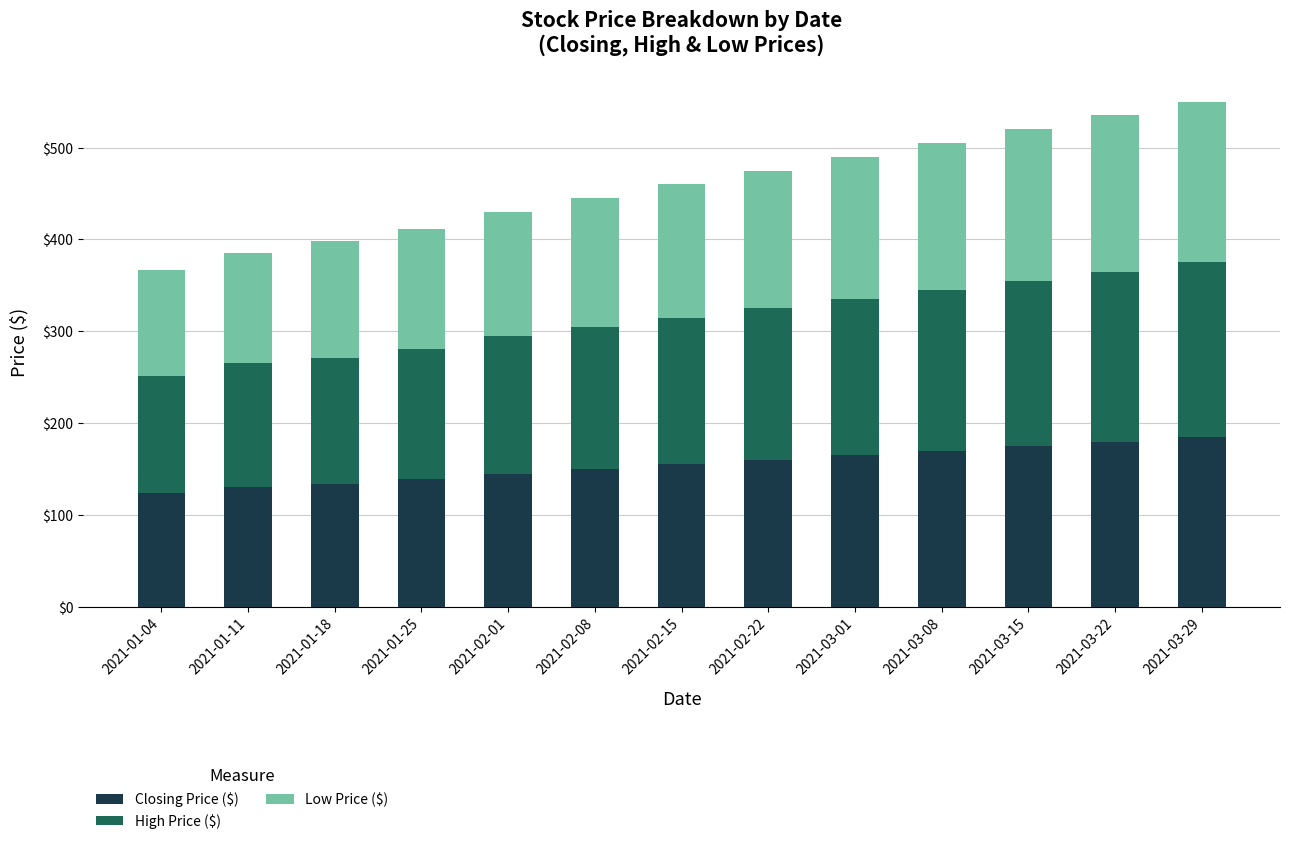

What is the maximum value for Closing Price ($)?

185.0